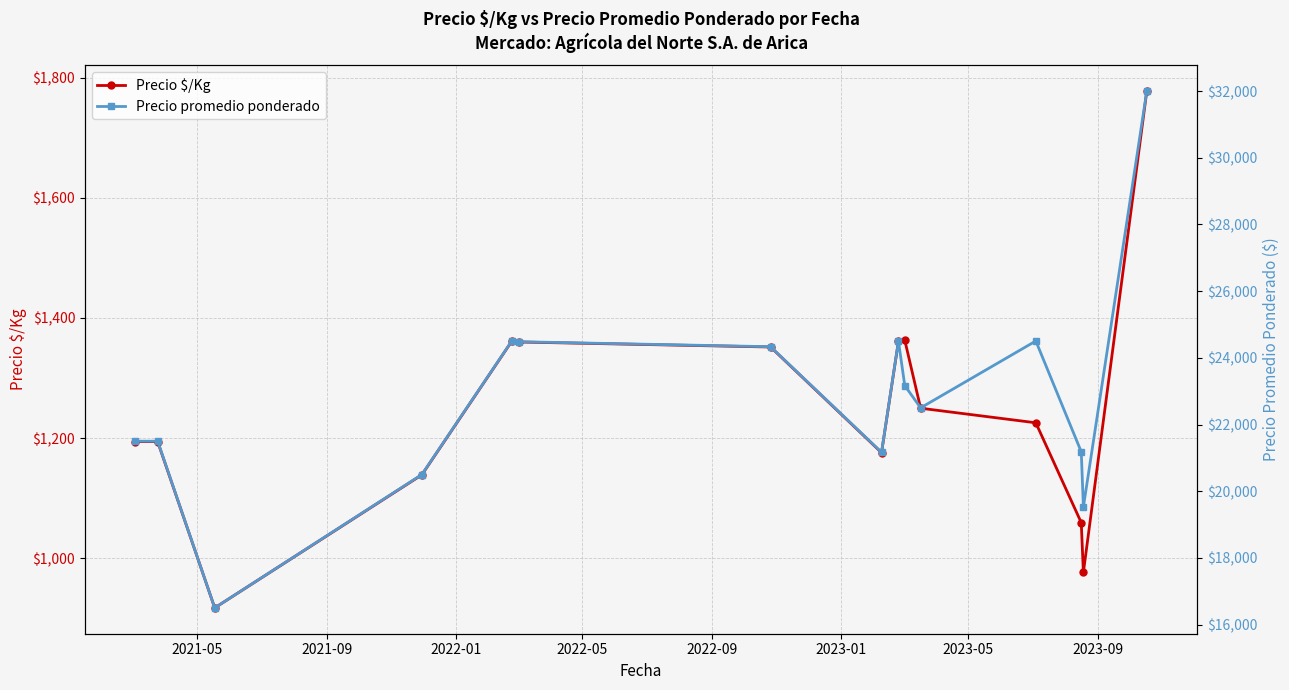

List the series in order of their overall mean, highest first.

Precio promedio ponderado, Precio $/Kg